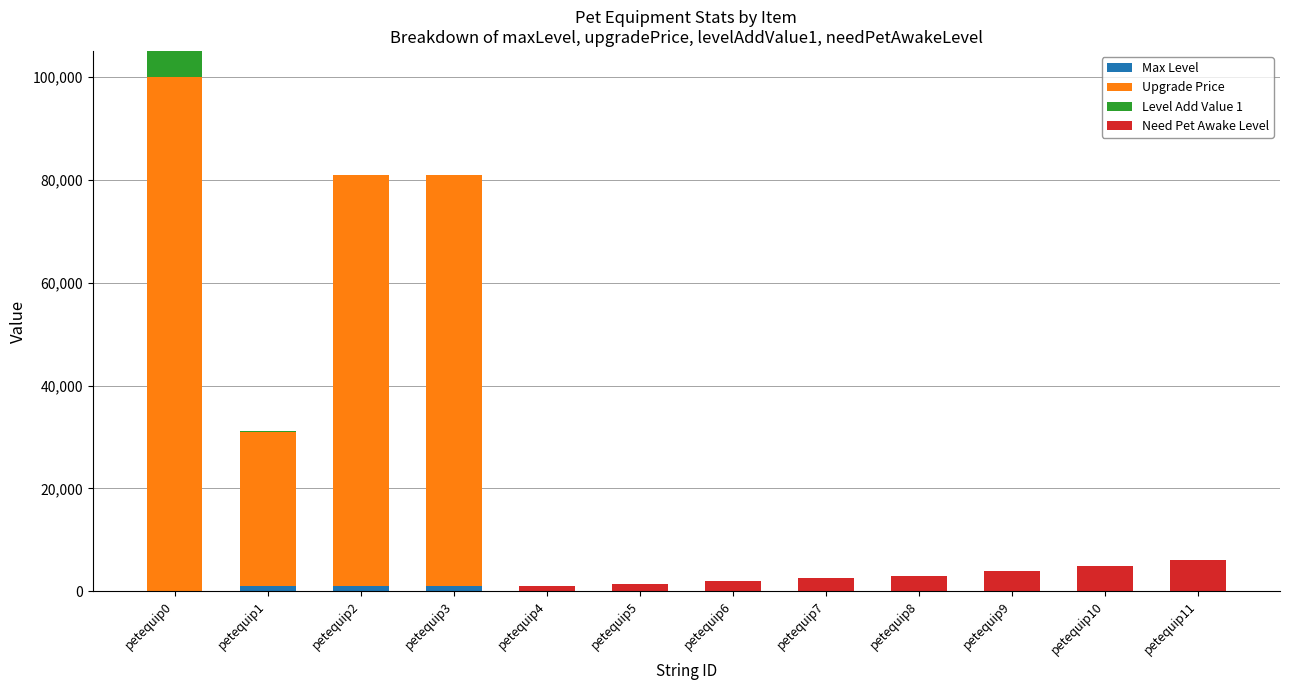

At which category is the sum across all series the highest?

petequip0